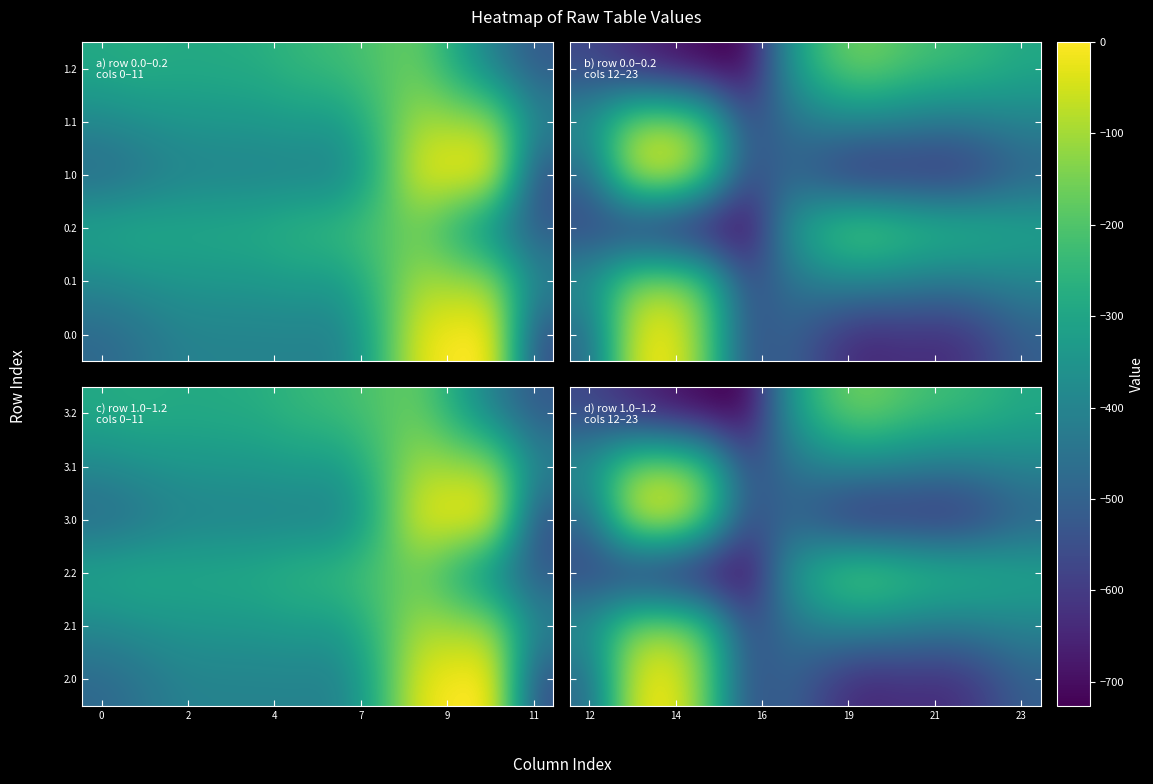

What is the total value across all series at 11?

-2647.6